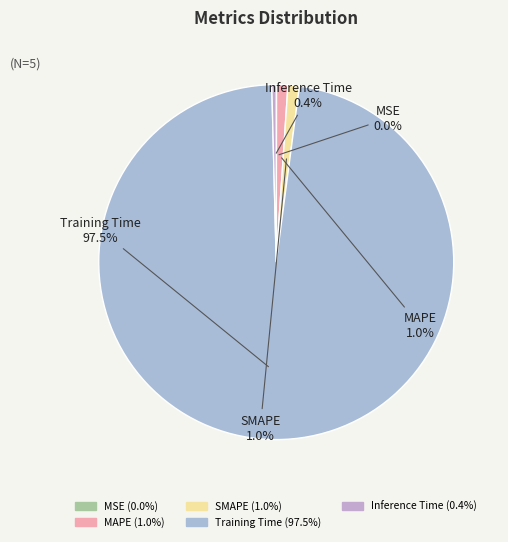

What portion of the pie excludes Inference Time?

99.6%